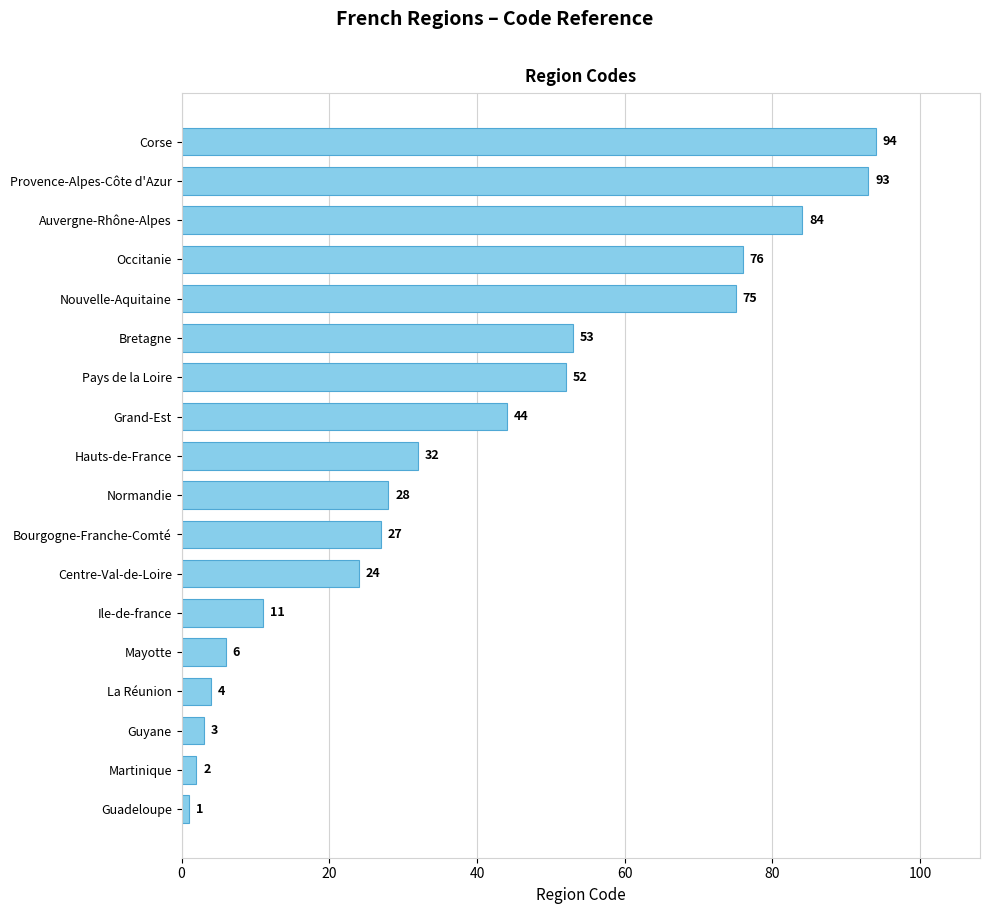

Rank the categories by value from lowest to highest.

Guadeloupe, Martinique, Guyane, La Réunion, Mayotte, Ile-de-france, Centre-Val-de-Loire, Bourgogne-Franche-Comté, Normandie, Hauts-de-France, Grand-Est, Pays de la Loire, Bretagne, Nouvelle-Aquitaine, Occitanie, Auvergne-Rhône-Alpes, Provence-Alpes-Côte d'Azur, Corse